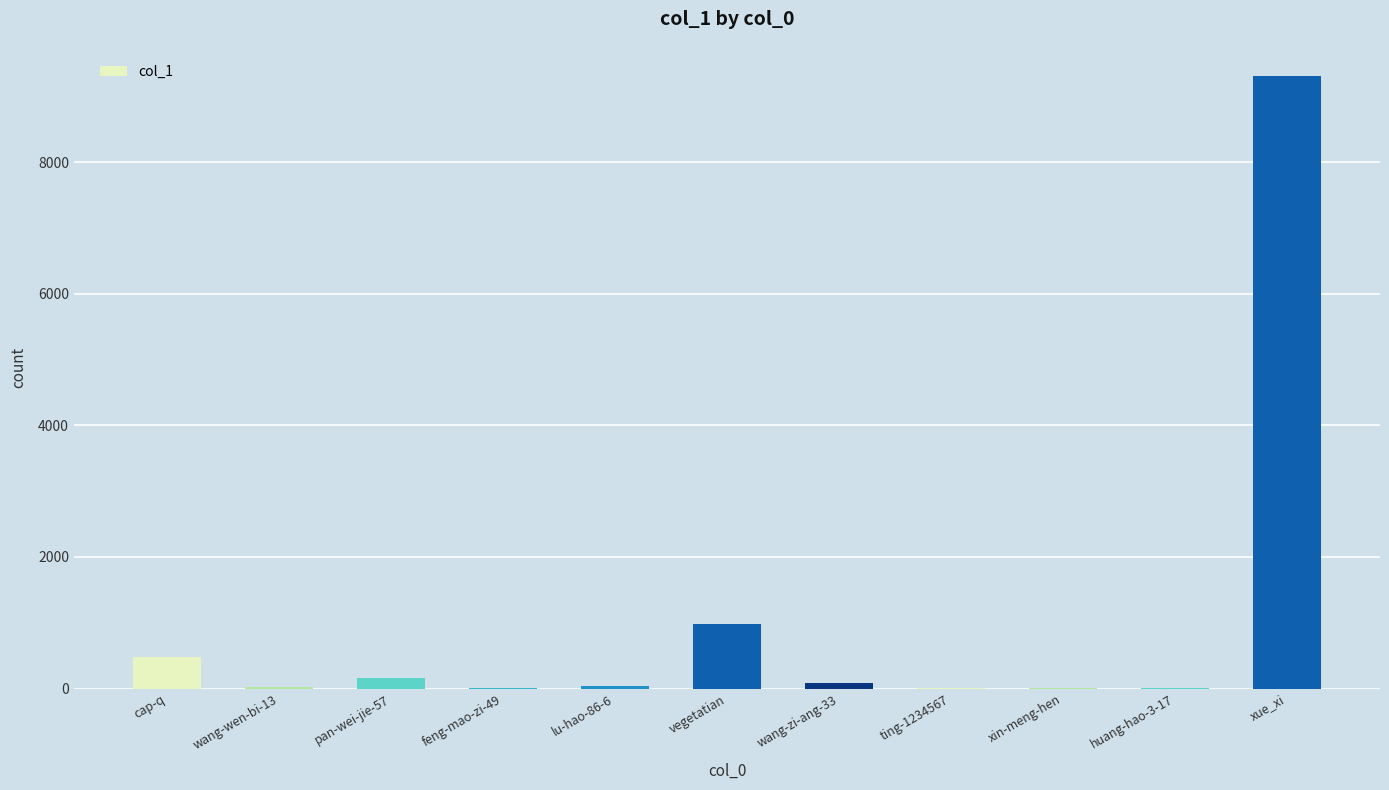

Between xue_xi and vegetatian, which is larger?

xue_xi